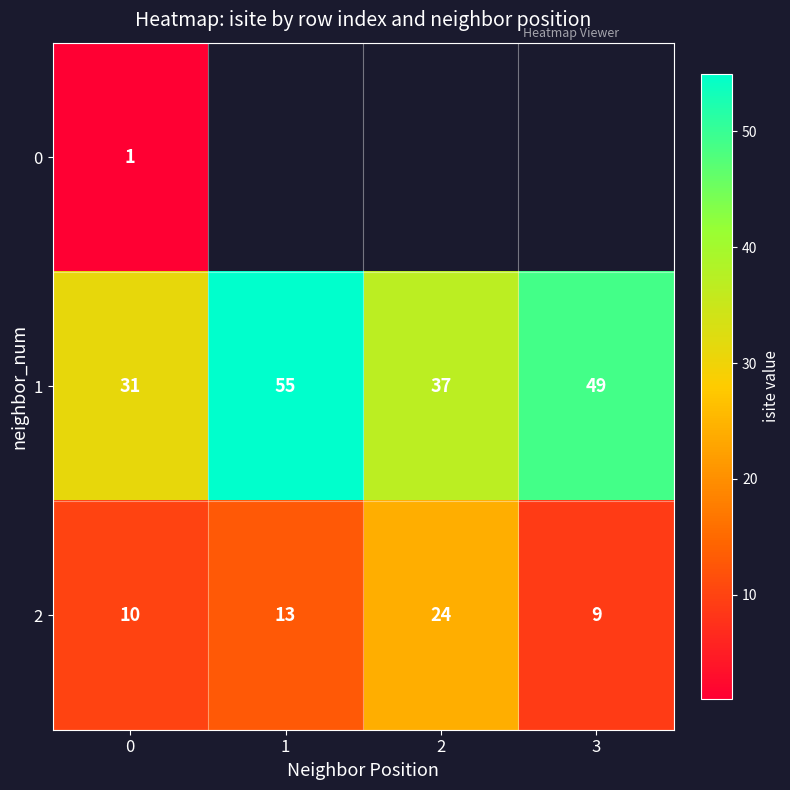

At 0, list the series in order from smallest to largest.

0, 2, 1